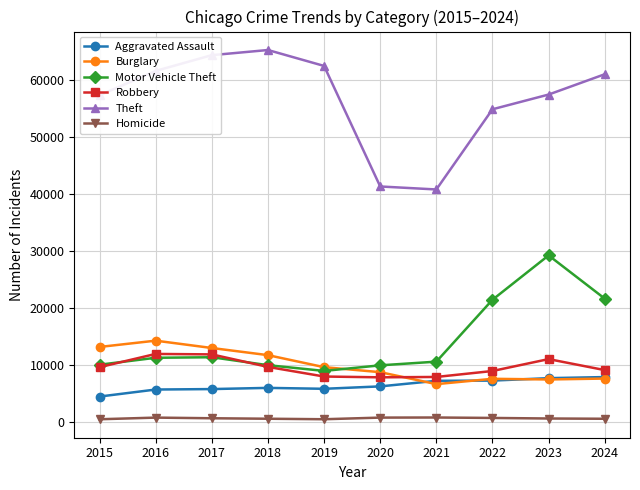

True or false: Theft has more than 0 interior local peaks.

True